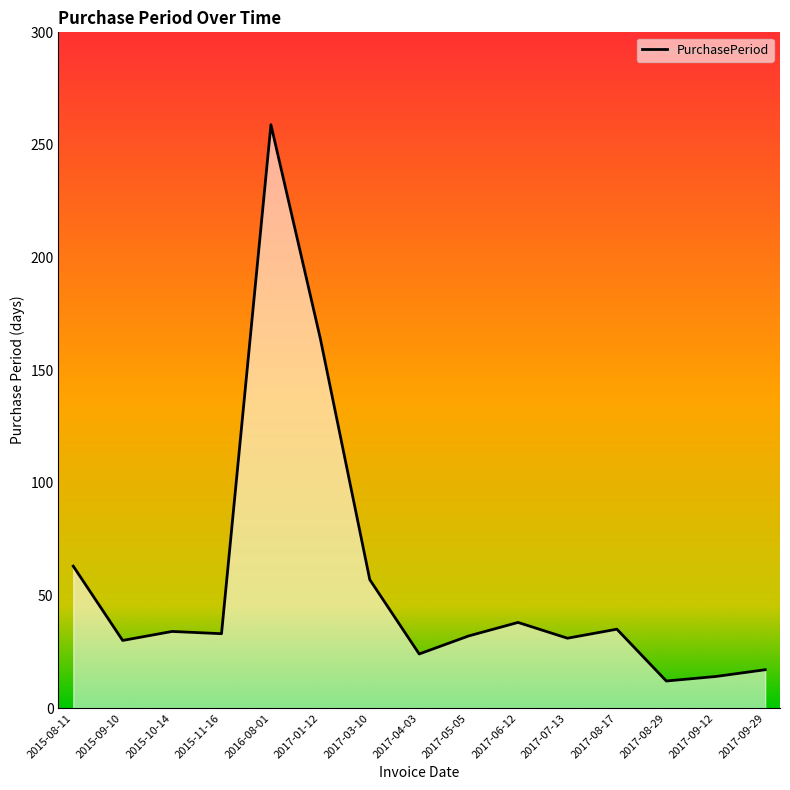

Which category has the lowest value across all series?

2017-08-29